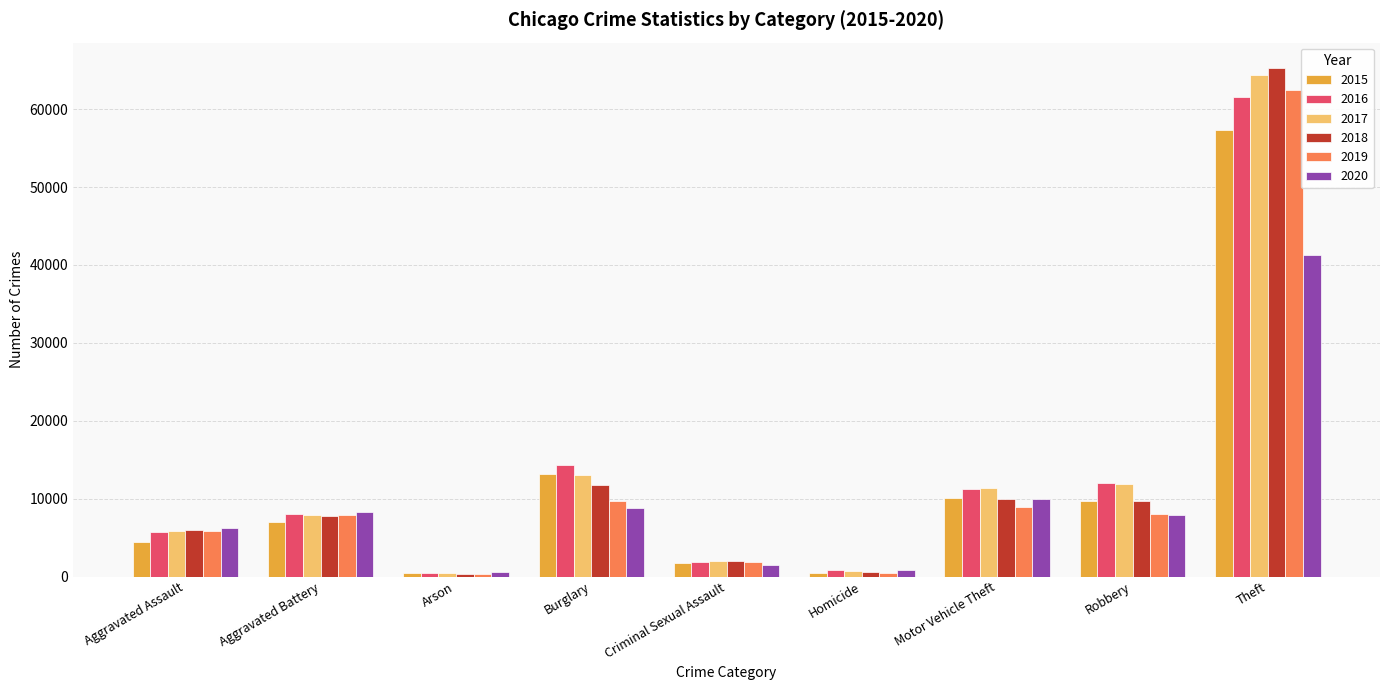

What is the label of the 7th bar from the right?

Arson